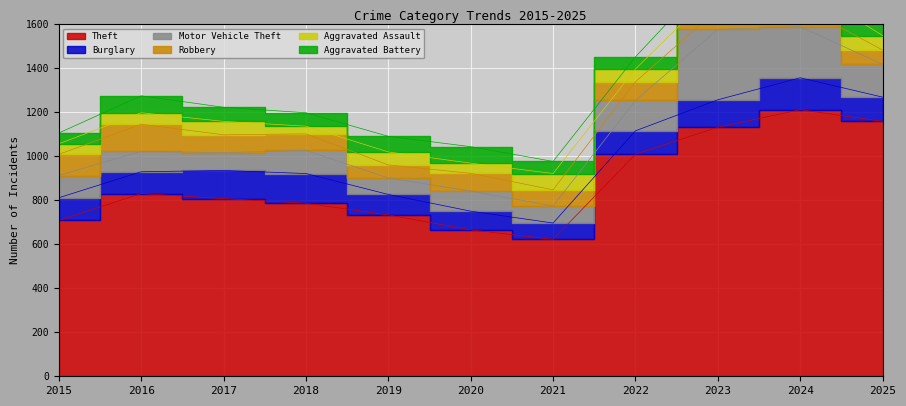

What is the difference between the Theft values at 2015 and 2017?

99